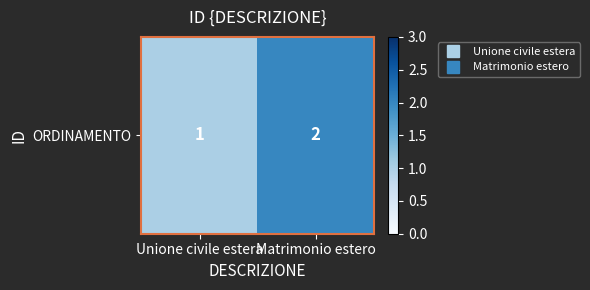

Is it true that the value at Matrimonio estero is 2?

True